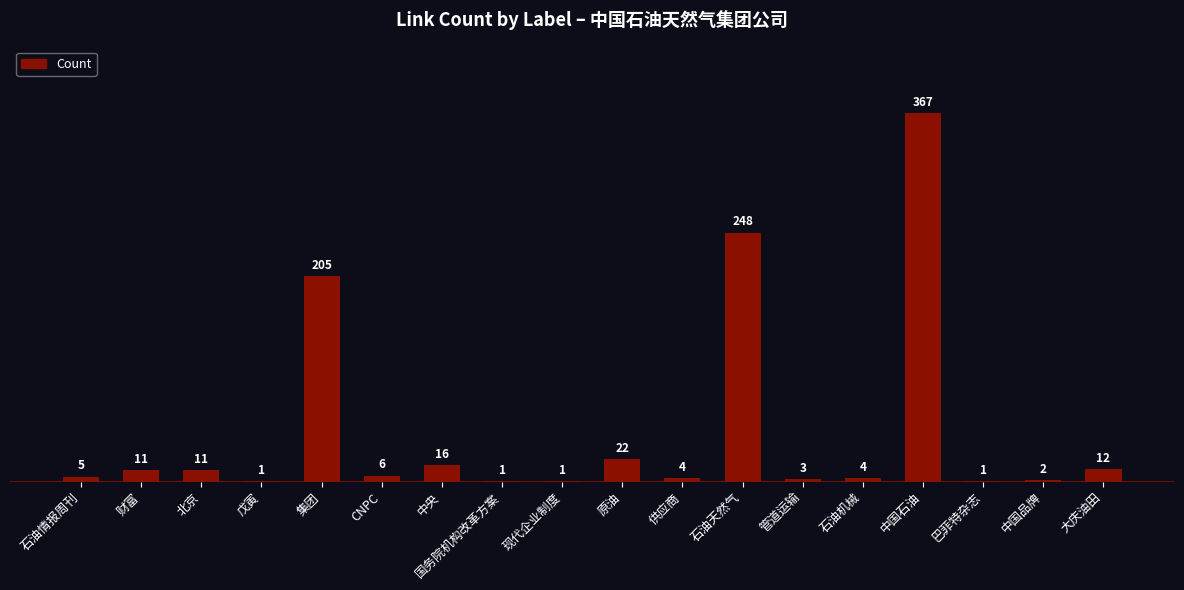

Reading left to right, extract all data points from this chart.

石油情报周刊=5	财富=11	北京=11	戊寅=1	集团=205	CNPC=6	中央=16	国务院机构改革方案=1	现代企业制度=1	原油=22	供应商=4	石油天然气=248	管道运输=3	石油机械=4	中国石油=367	巴菲特杂志=1	中国品牌=2	大庆油田=12